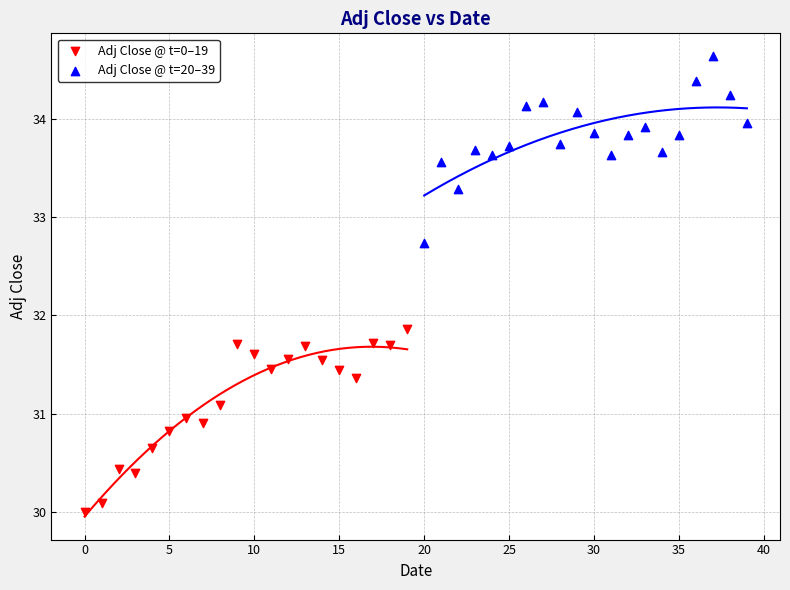

Which series reaches the maximum Y coordinate?

Adj Close @ t=20–39